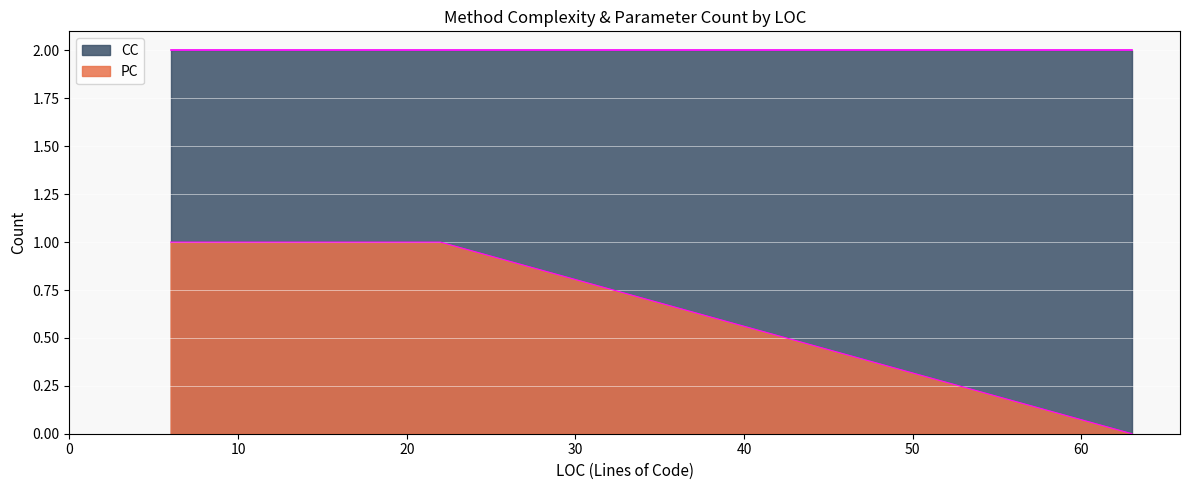

Read the CC value at CreateStorageAccountFromConnectionString (LOC=22).

1